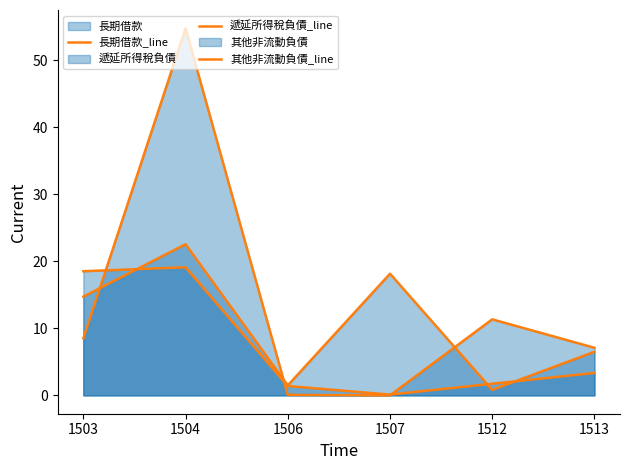

True or false: 其他非流動負債_line and 遞延所得稅負債_line intersect in this chart.

True